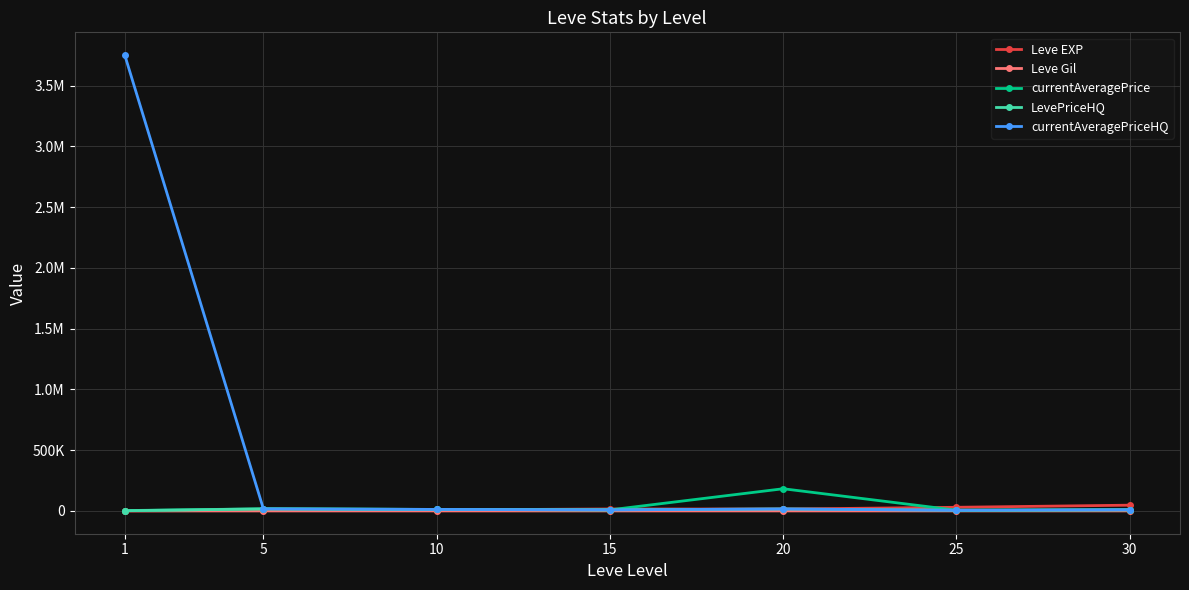

Does the chart have visible grid lines?

Yes